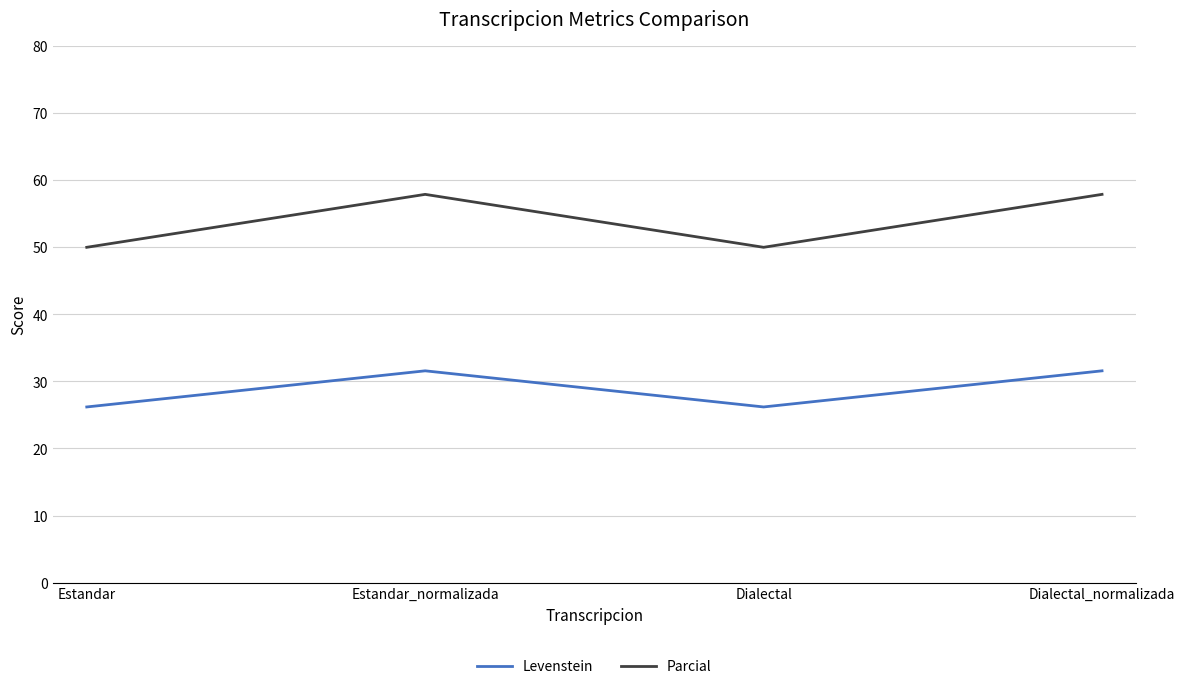

At which category does Levenstein reach its first local peak?

Estandar_normalizada